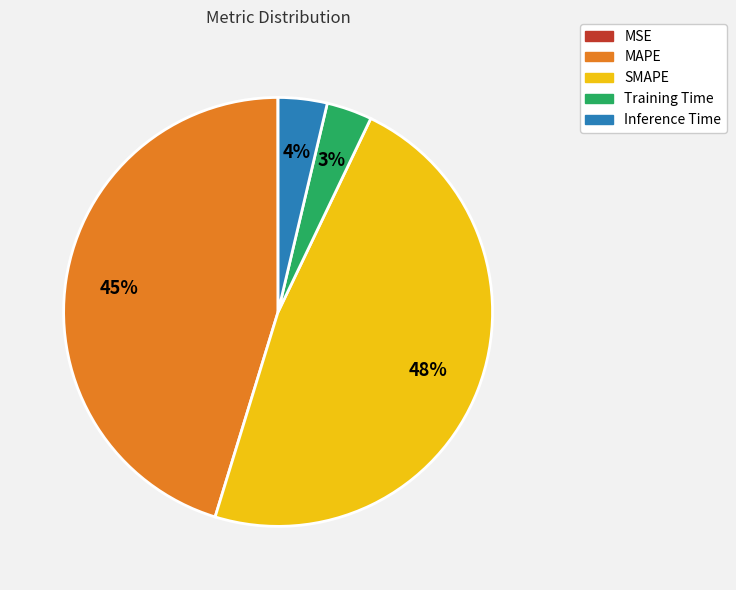

Which category has the biggest portion of the pie?

SMAPE